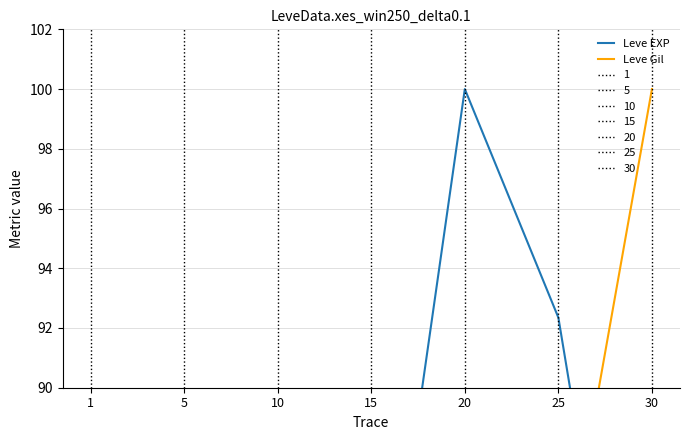

True or false: Leve EXP and Leve Gil intersect in this chart.

True